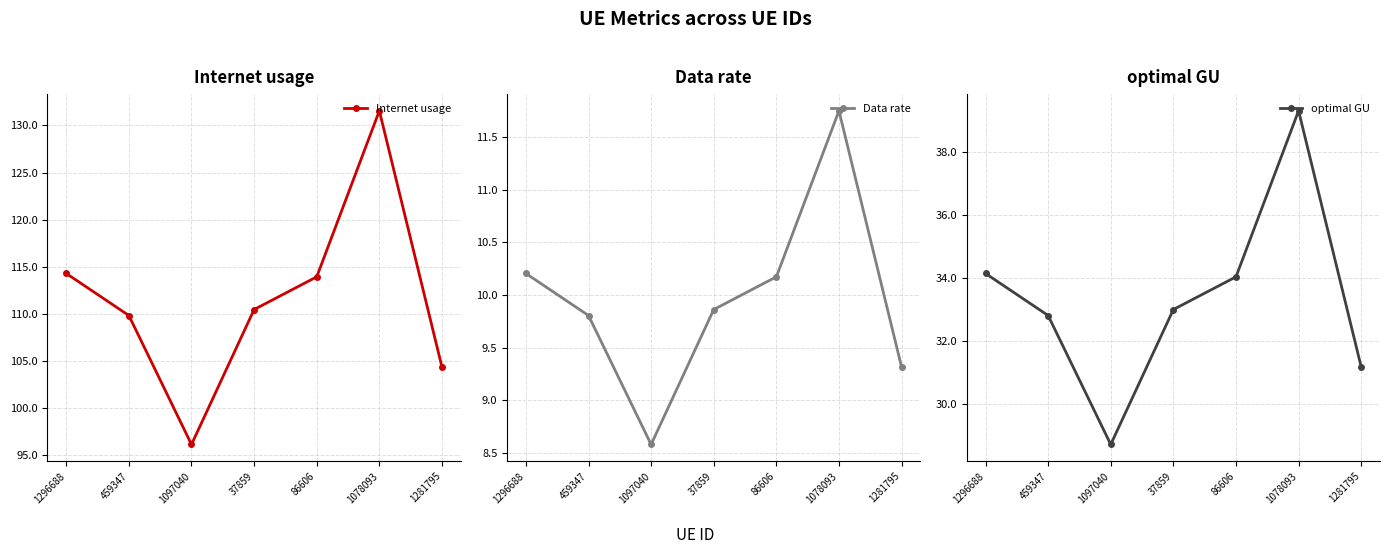

Which series changed the most between 1078093 and 1281795?

Internet usage